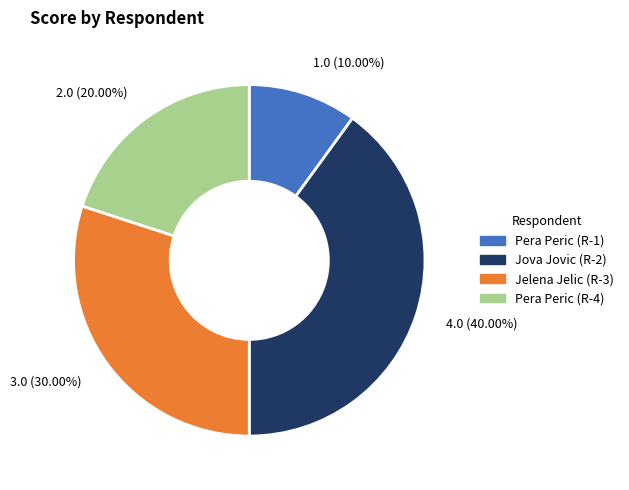

Between Jova Jovic (R-2) and Jelena Jelic (R-3), which is larger?

Jova Jovic (R-2)